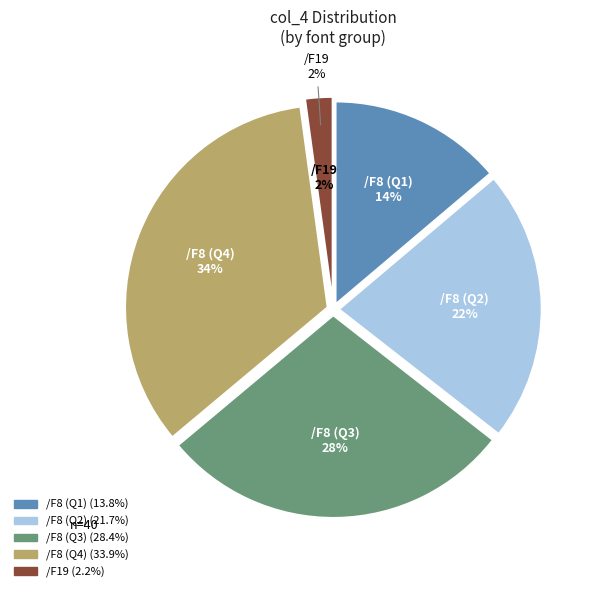

Does /F8 represent more than half of the total?

No